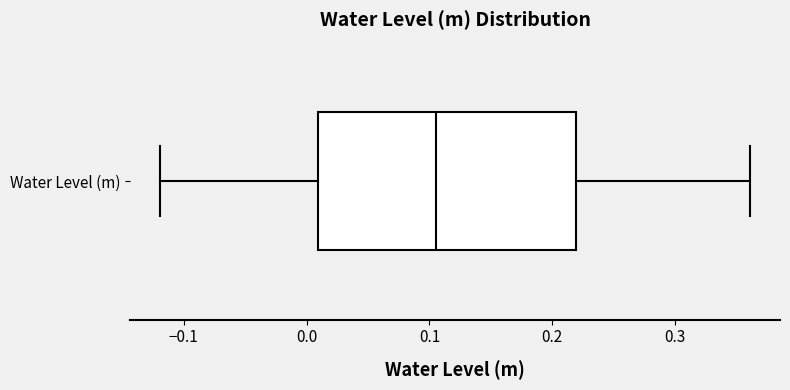

Where does the left whisker of the box for Water Level (m) end on the x-axis? The values are not printed on the chart, so give them approximately, as read against the axis.

-0.12